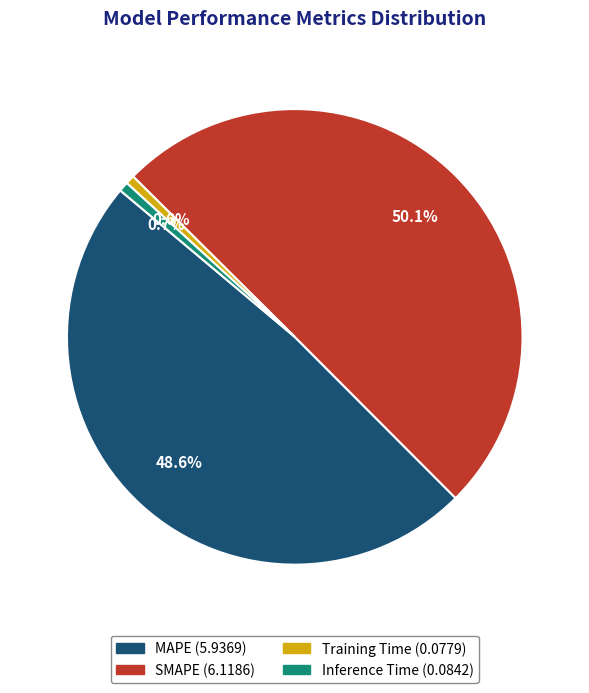

True or false: Training Time accounts for 1% of the total.

True